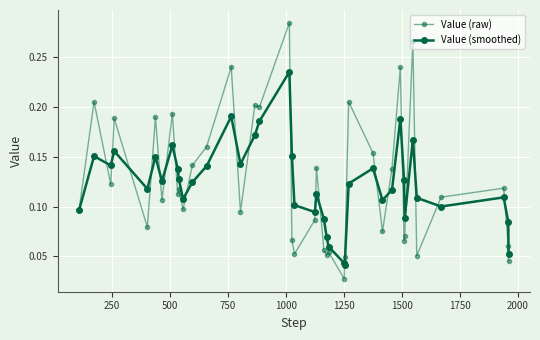

What is the highest value of the Value (raw) series?

0.3